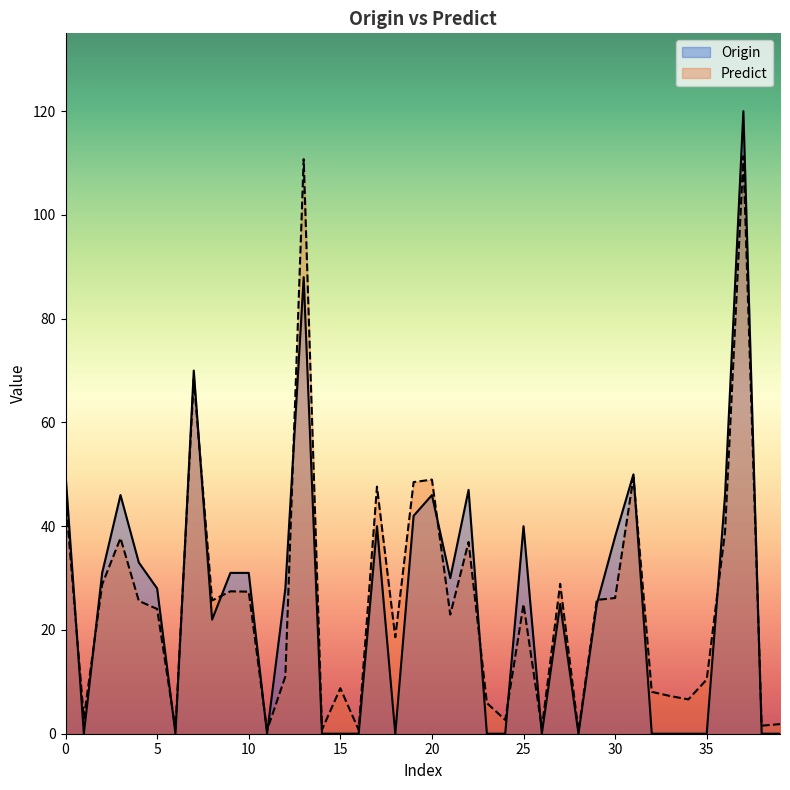

Is the value of Origin at 8 greater than the value of Predict at 19?

No